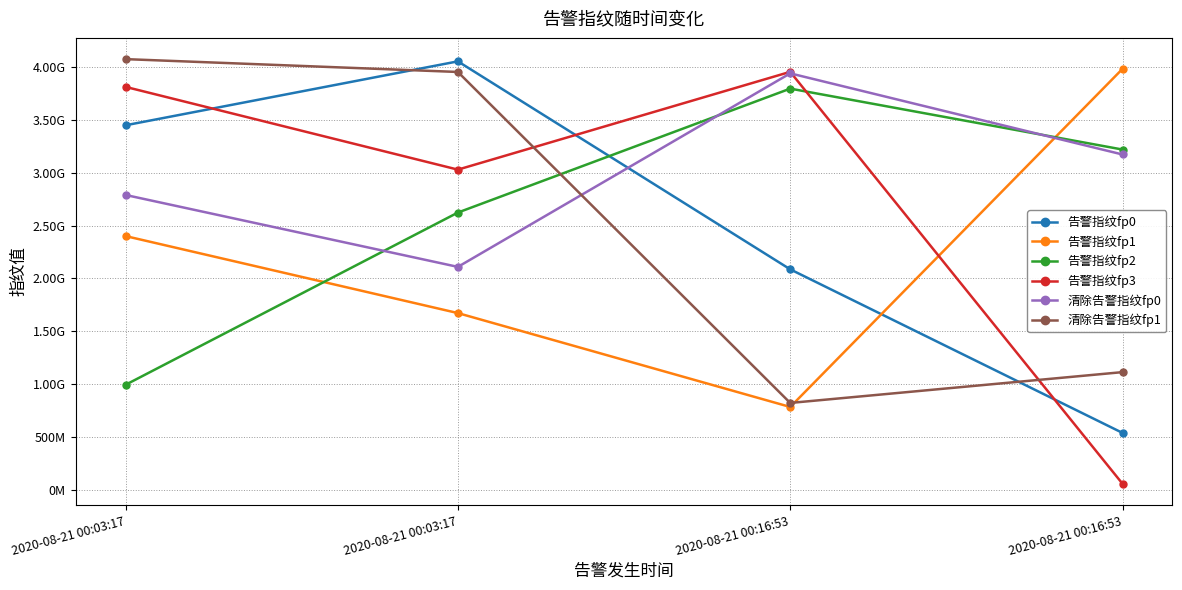

Where do 告警指纹fp3 and 清除告警指纹fp1 first cross each other?

2020-08-21 00:03:17 and 2020-08-21 00:16:53